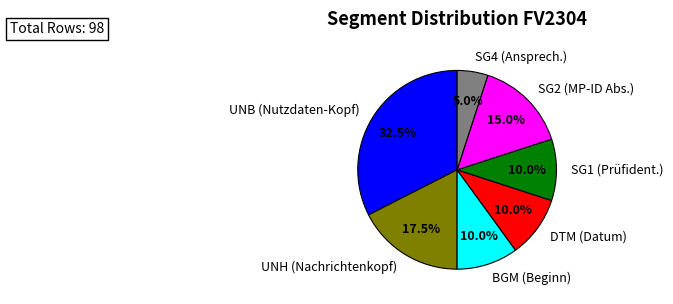

Is the sum of BGM (Beginn) and DTM (Datum) greater than half?

No